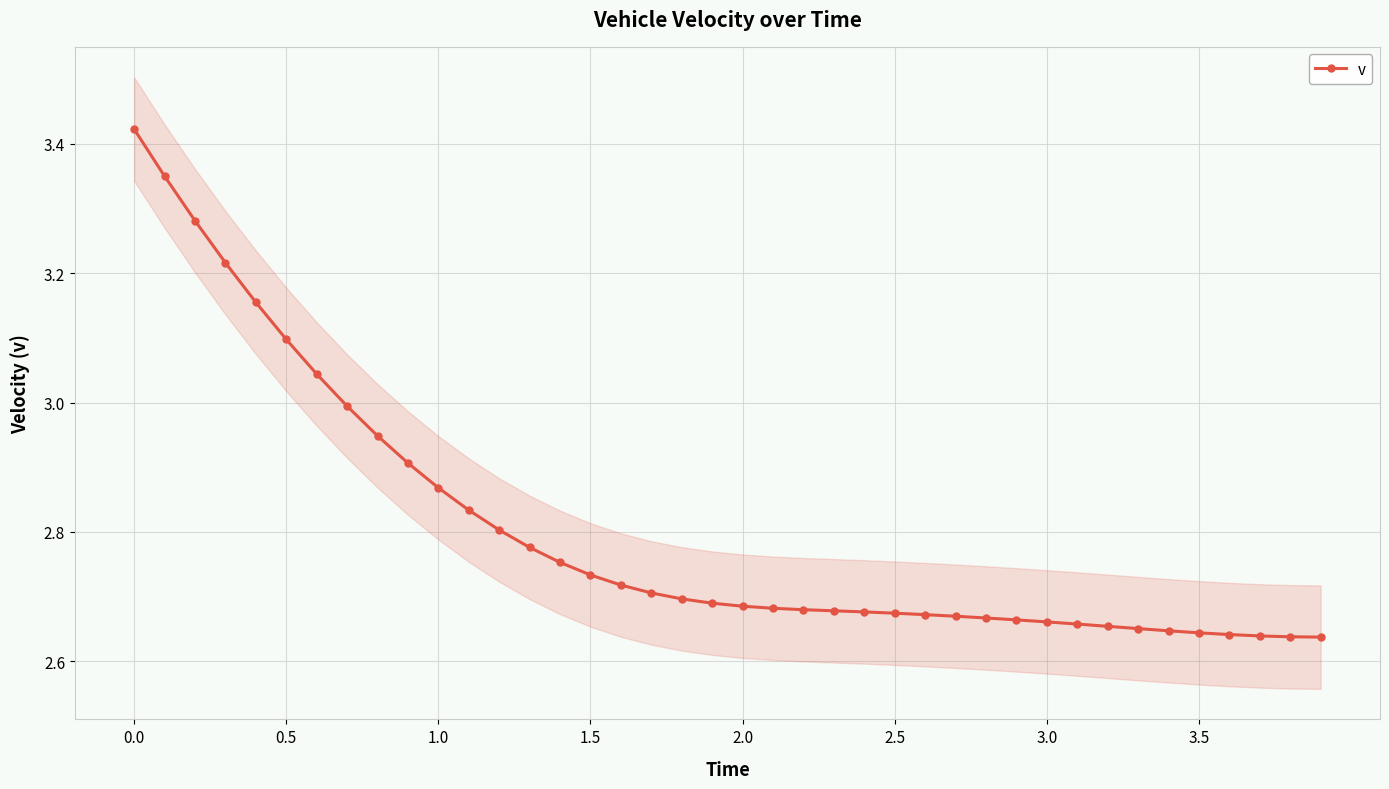

Reading left to right, what are all the values shown in this chart?

3.4	3.4	3.3	3.2	3.2	3.1	3.0	3.0	2.9	2.9	2.9	2.8	2.8	2.8	2.8	2.7	2.7	2.7	2.7	2.7	2.7	2.7	2.7	2.7	2.7	2.7	2.7	2.7	2.7	2.7	2.7	2.7	2.7	2.7	2.6	2.6	2.6	2.6	2.6	2.6